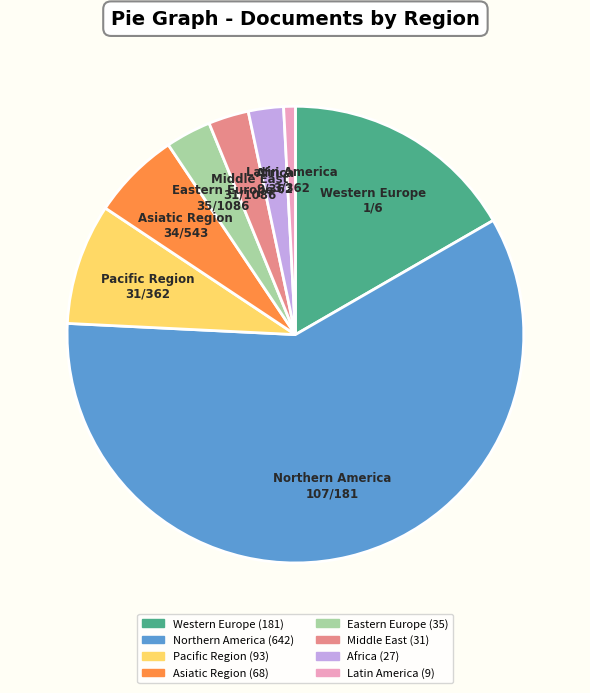

What is the ratio of the value at Latin America to the value at Africa?

0.3